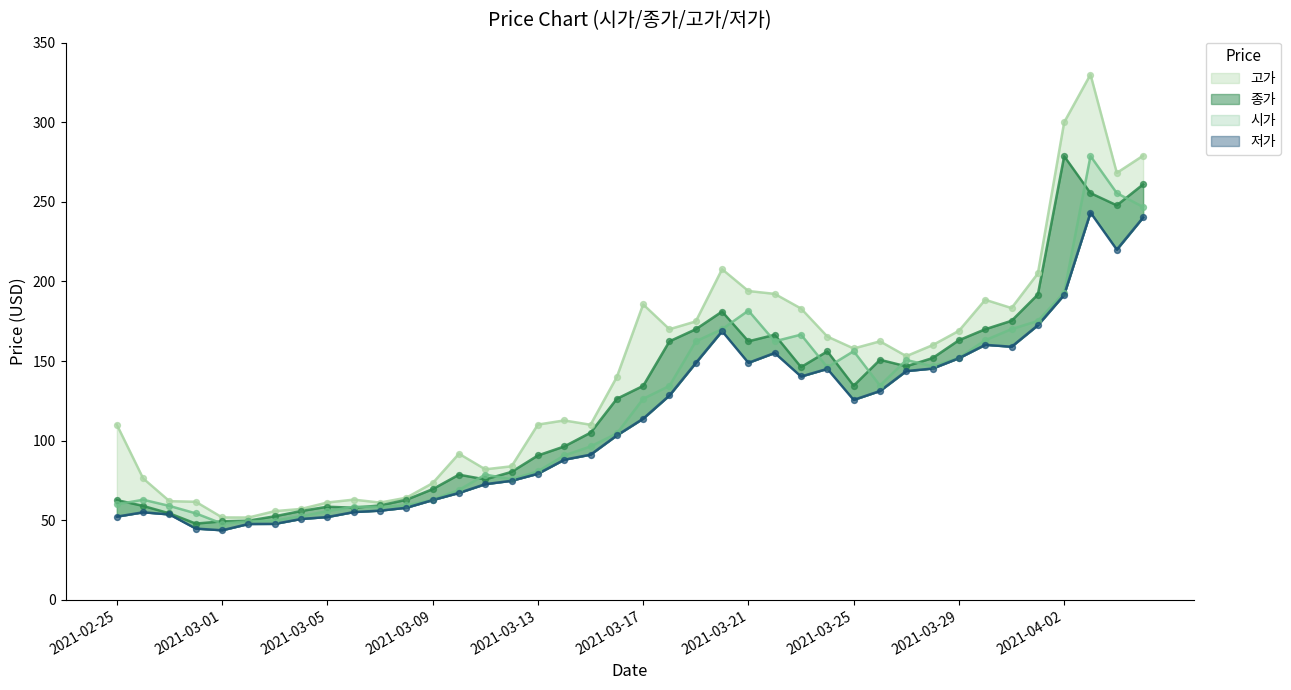

Is the value of 저가 at 2021-03-09 greater than the value of 시가 at 2021-02-25?

Yes